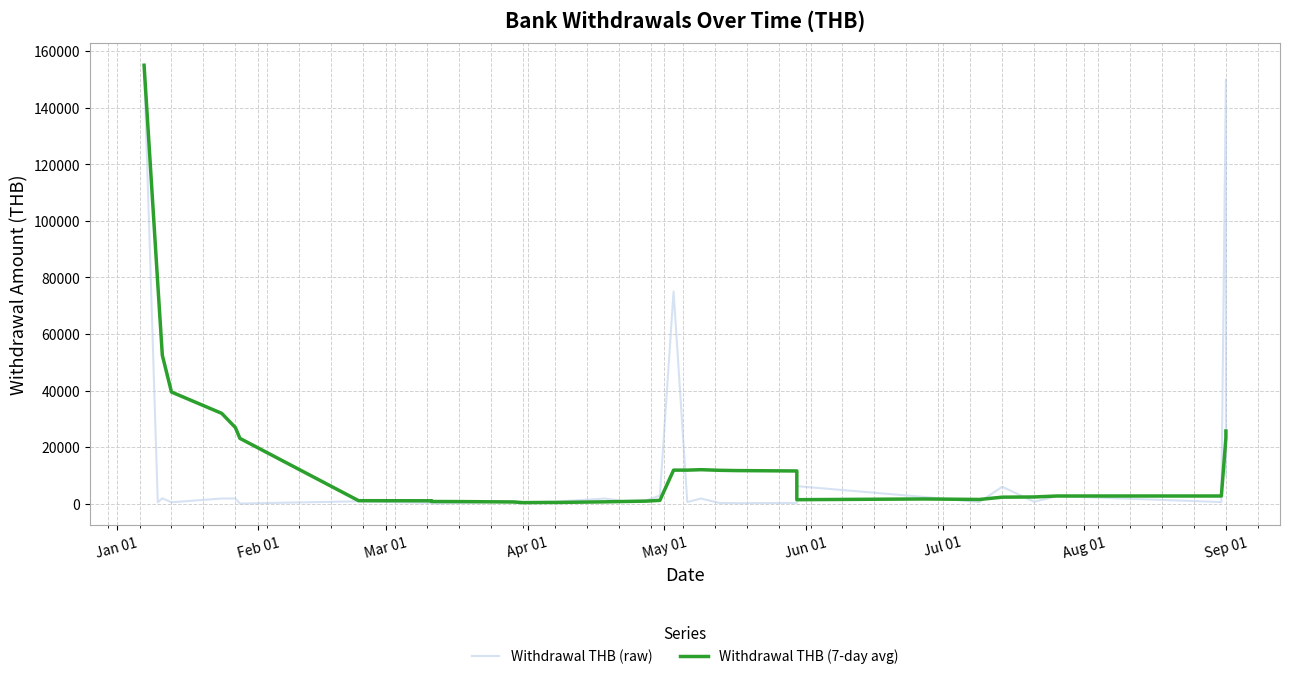

What are all the series names shown in the legend?

Withdrawal THB (raw), Withdrawal THB (7-day avg)